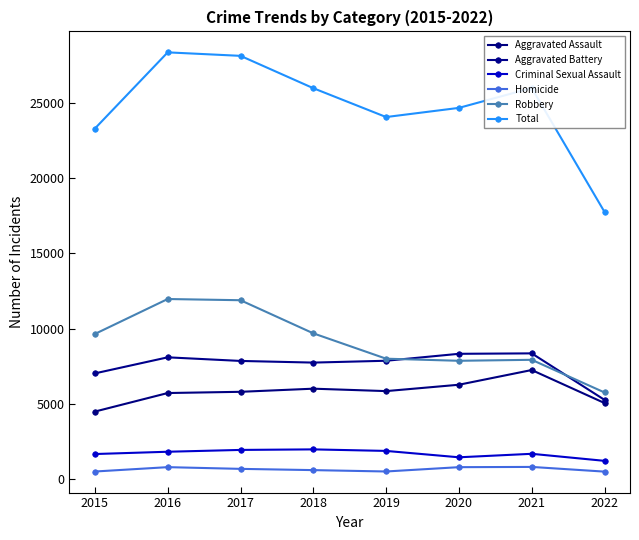

True or false: Aggravated Assault and Criminal Sexual Assault intersect in this chart.

False